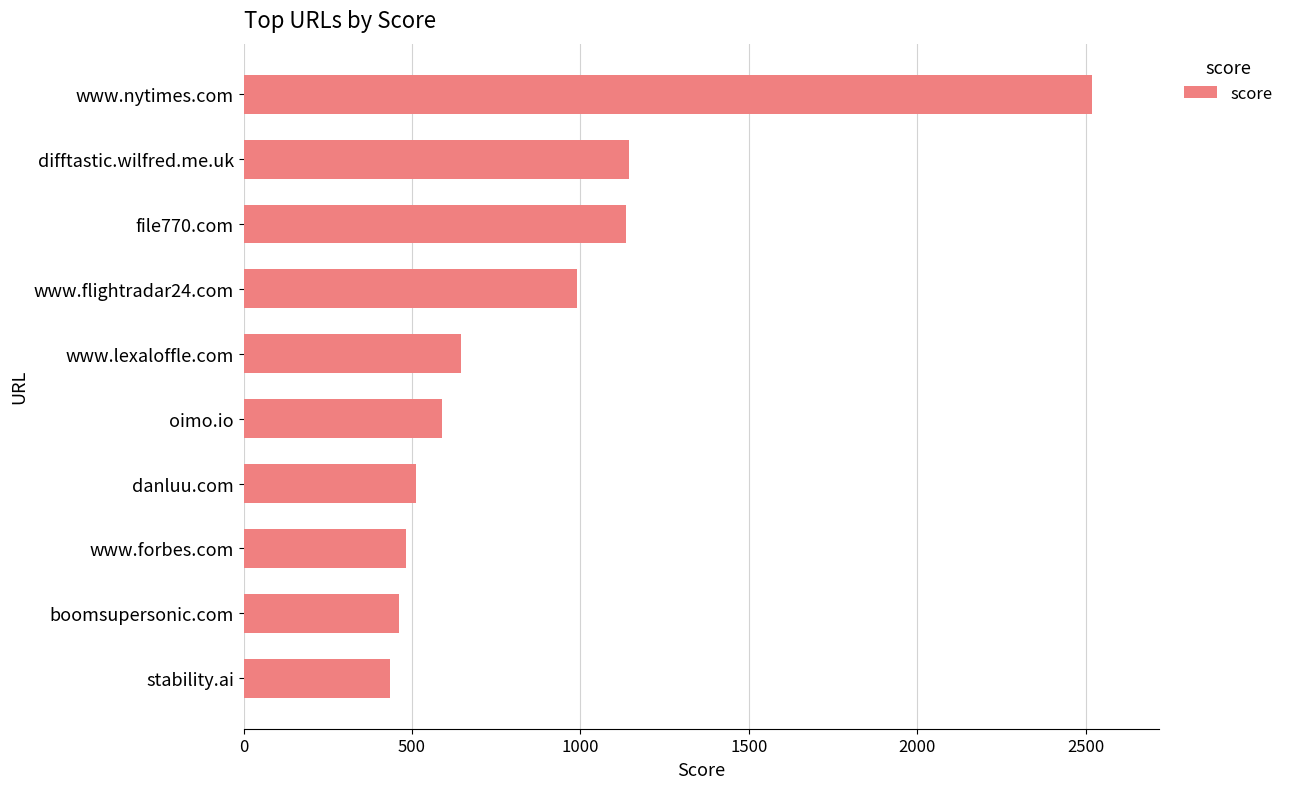

Count the number of categories in the chart.

10